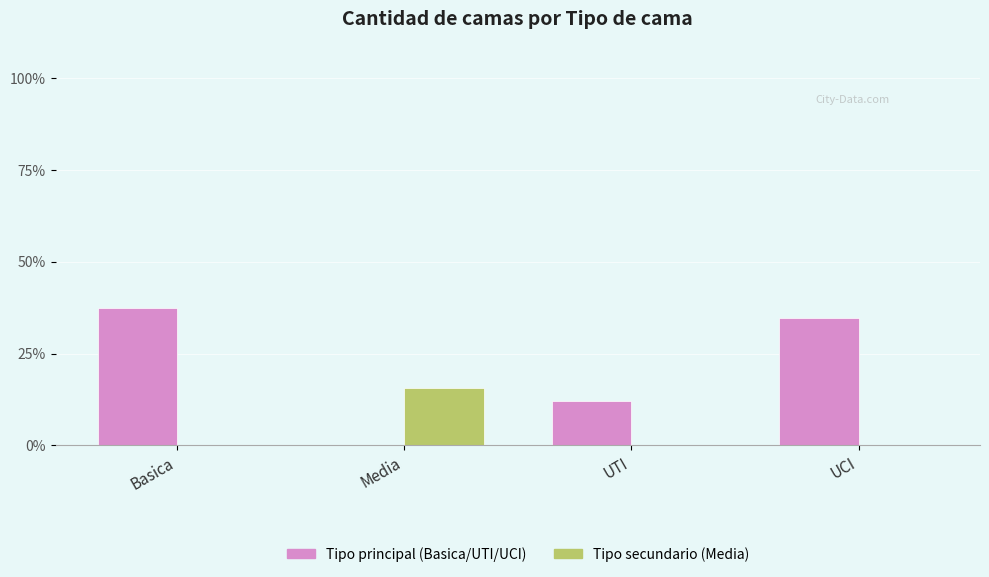

Is it true that Tipo secundario (Media) equals 9.5 at Basica?

False